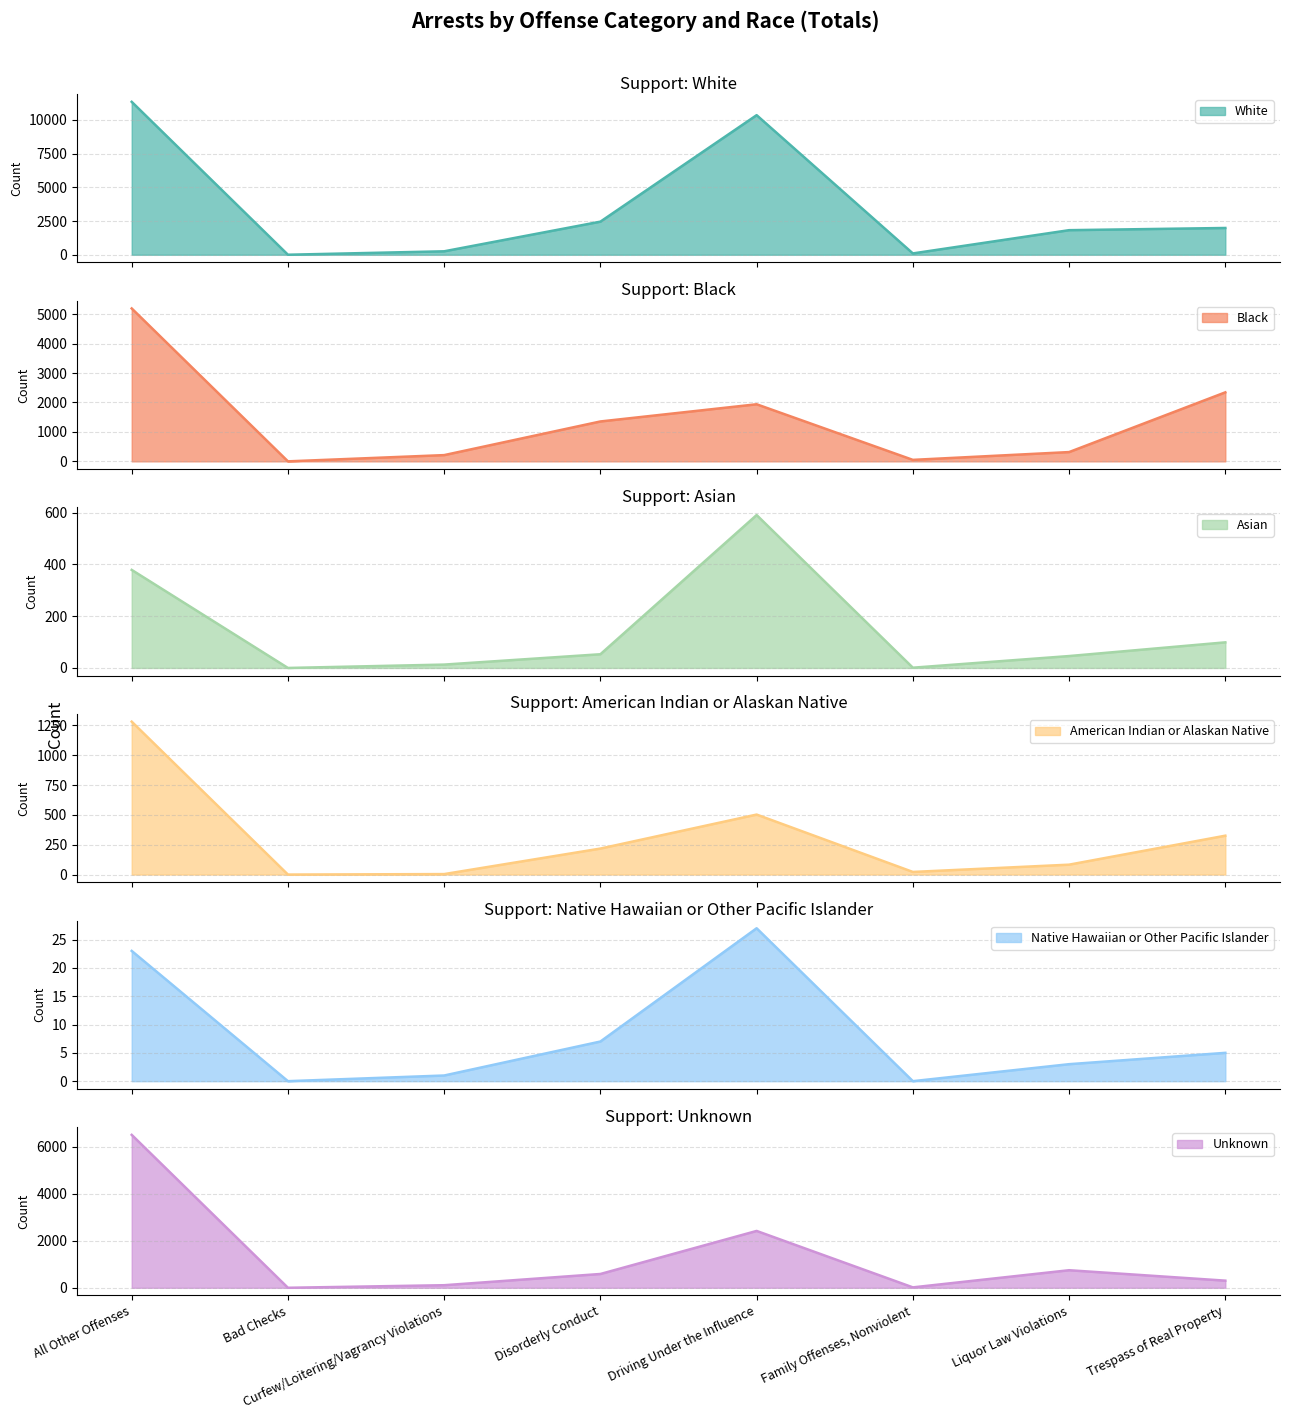

How many values in American Indian or Alaskan Native are above zero?

7